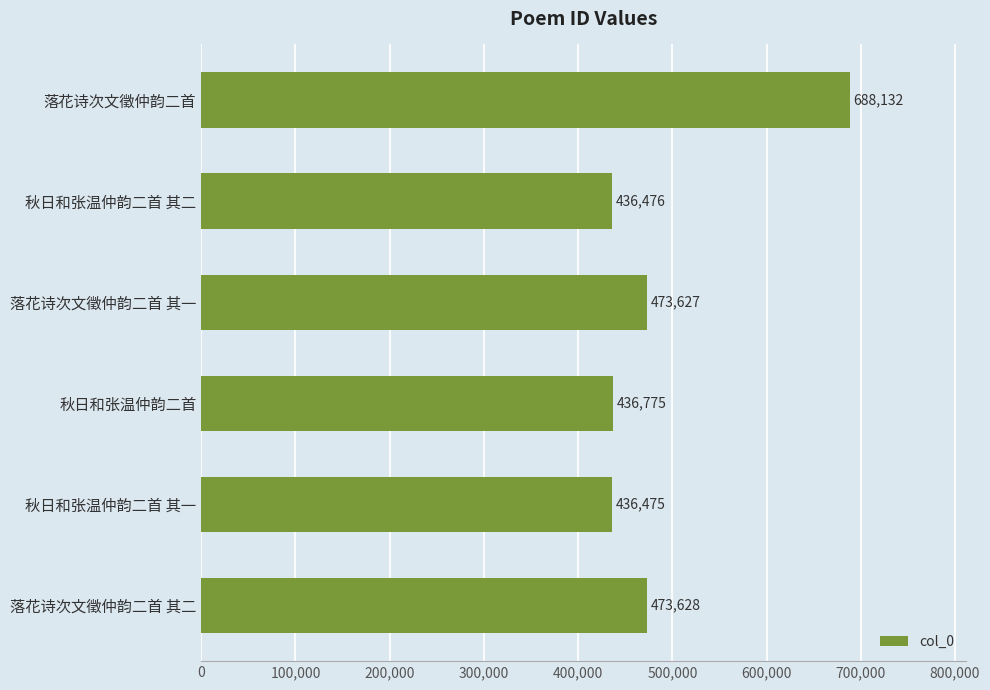

What is the average value?

490852